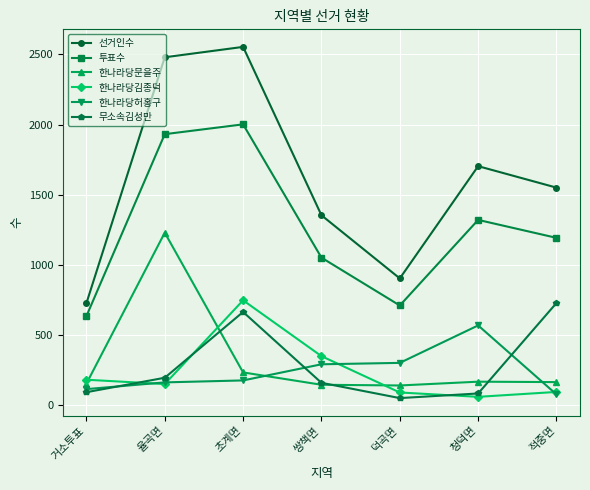

What is the value of the 선거인수 point at the 7th from the left?

1551